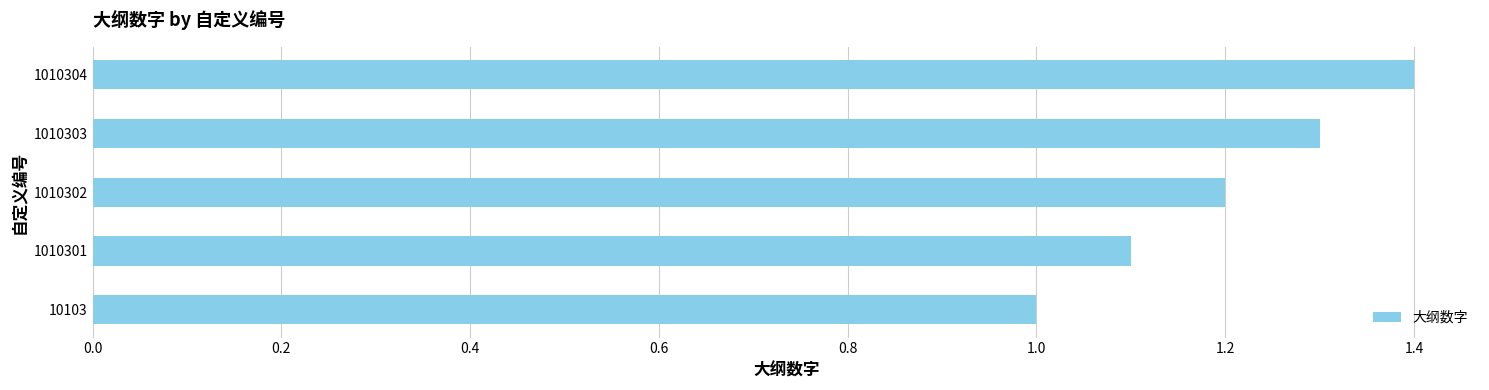

What is the minimum value shown in the chart?

1.0